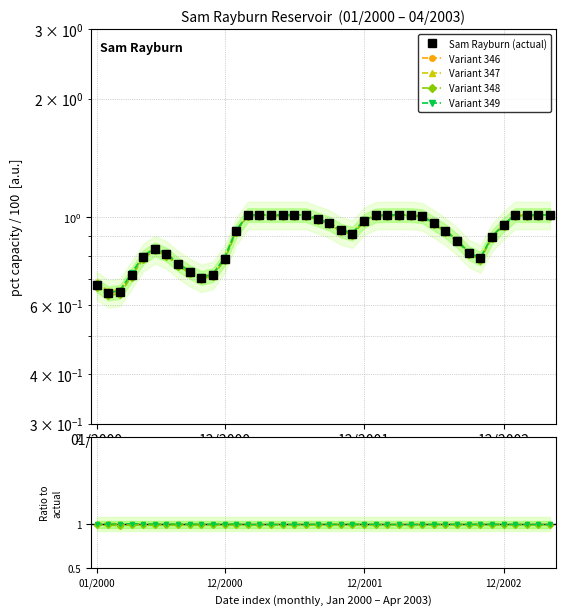

Which series has the largest total across all categories?

Variant 347